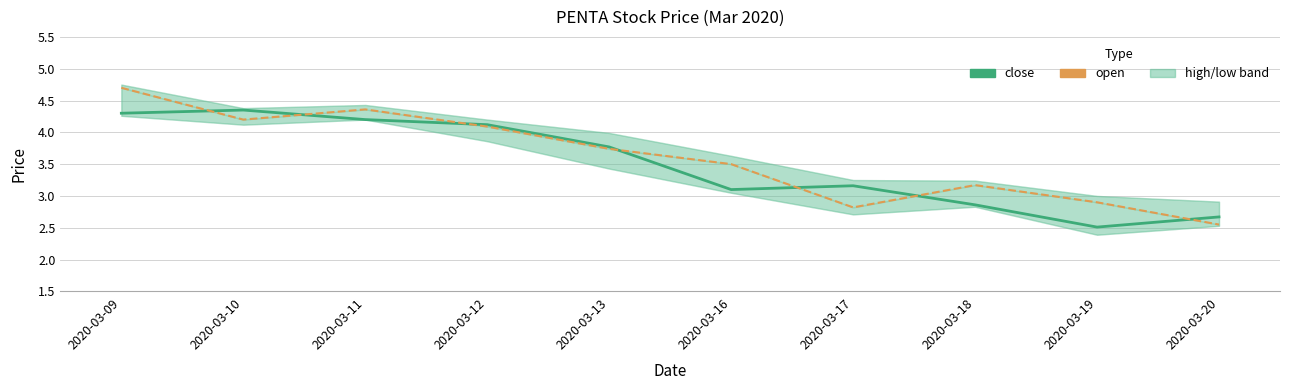

Is this an area chart (filled region under the line)?

No